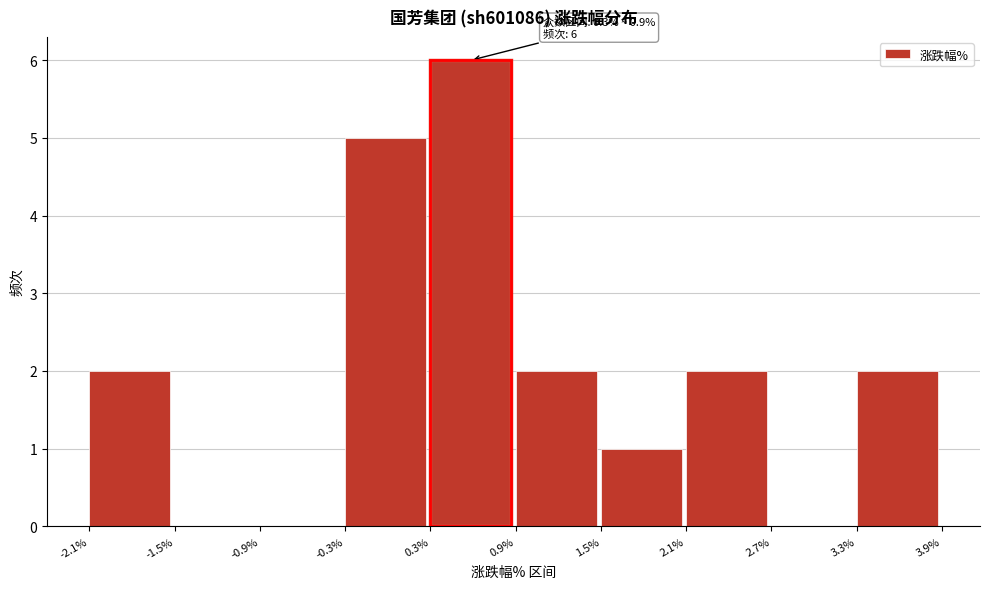

Which range on the x-axis has the tallest bar?

0.3% to 0.9%